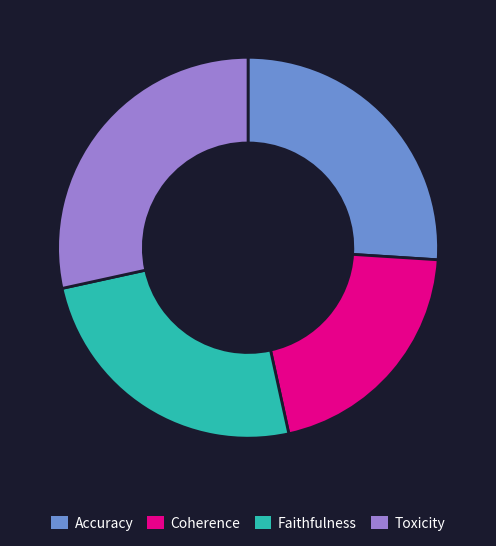

Which slice is the smallest?

Coherence